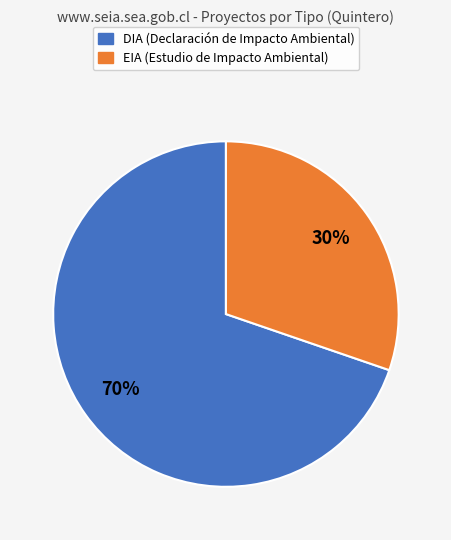

Rank the categories by value from highest to lowest.

DIA, EIA